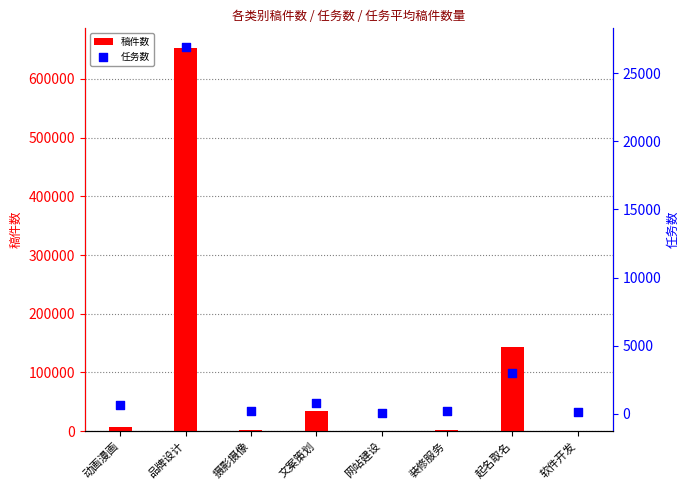

Which series reaches the maximum Y coordinate?

稿件数